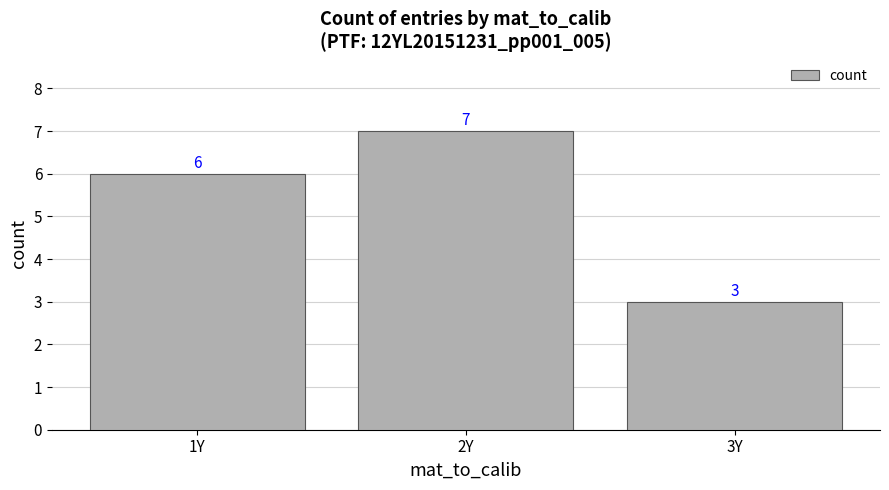

What is the minimum value shown in the chart?

3